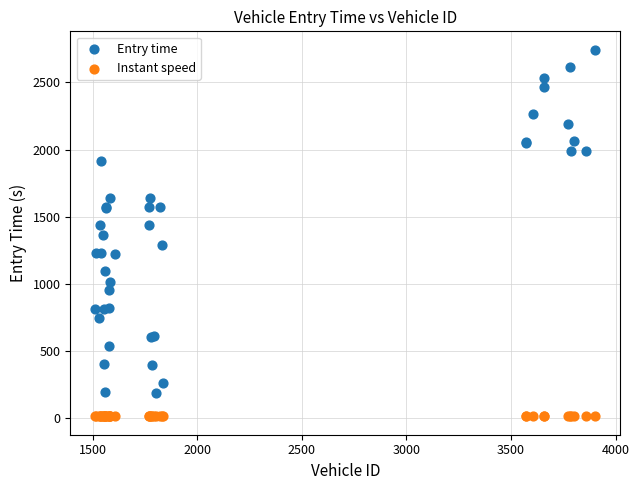

What are all the series names shown in the legend?

Entry time, Instant speed